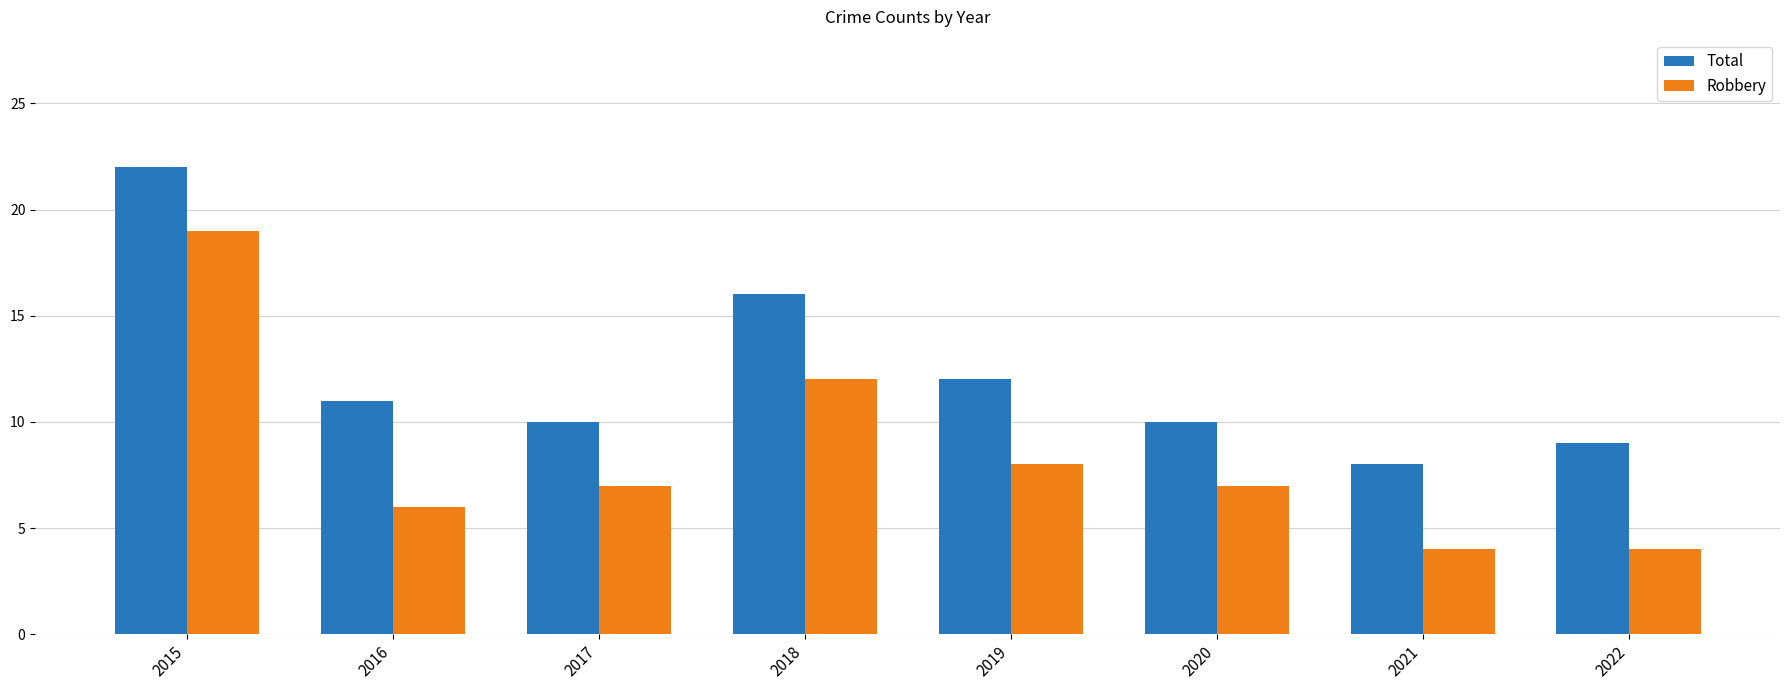

List the series in order of their peak value, lowest first.

Robbery, Total